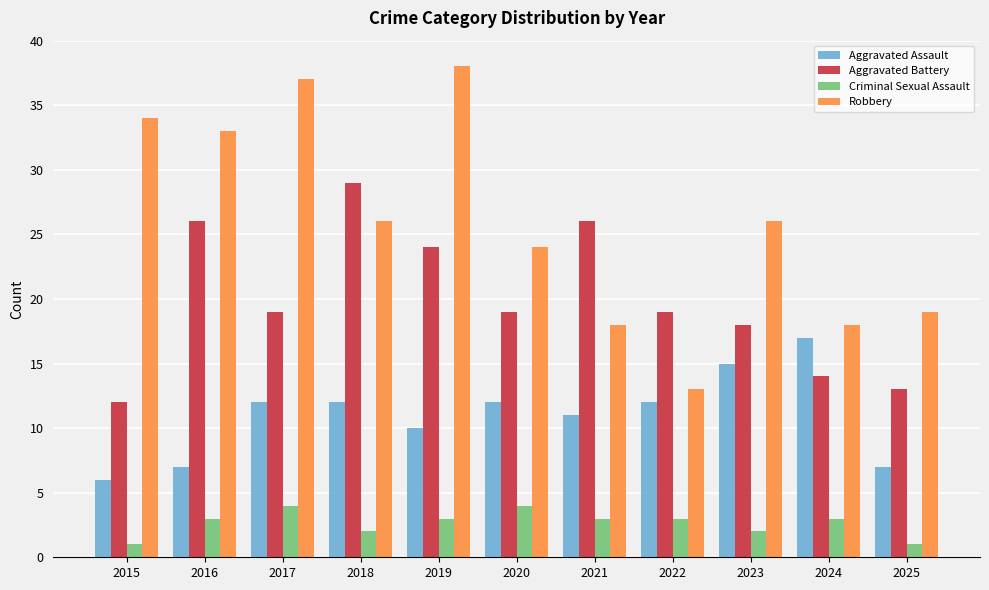

What is the greatest value displayed?

38